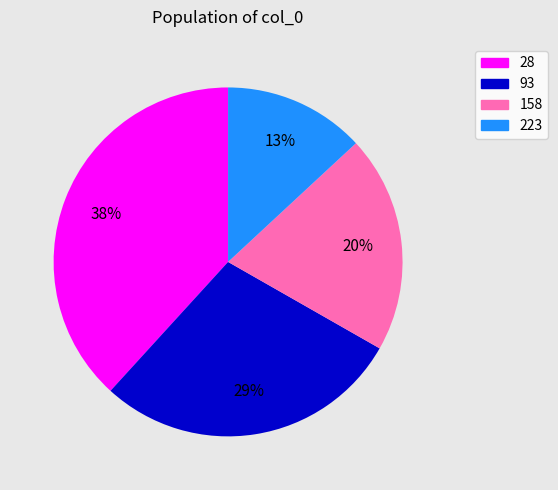

Does 223 account for over 50% of the chart?

No